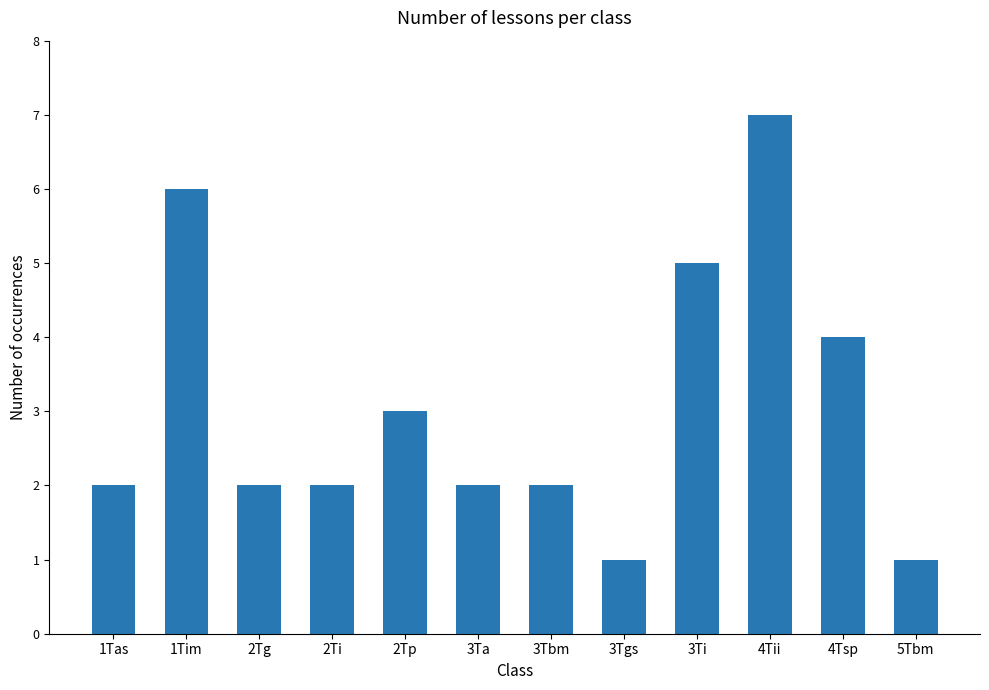

What is the value of the 8th bar from the left?

1